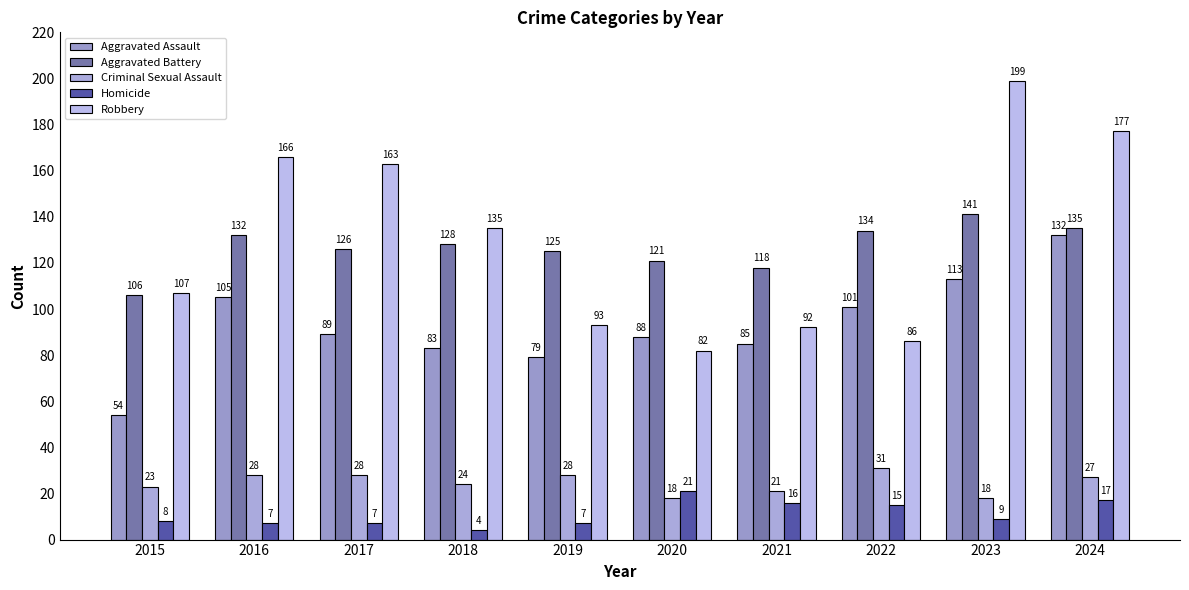

What is the difference between the maximum and minimum values in the Aggravated Assault series?

78